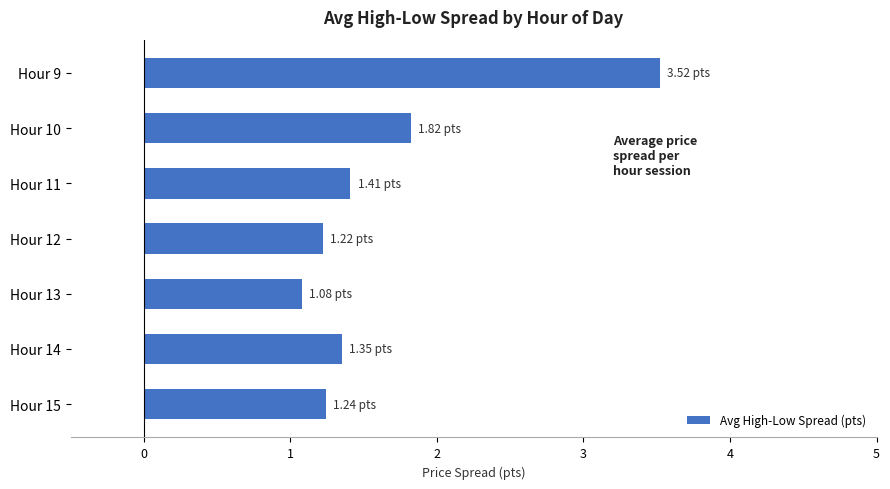

Which has a higher value, Hour 10 or Hour 9?

Hour 9